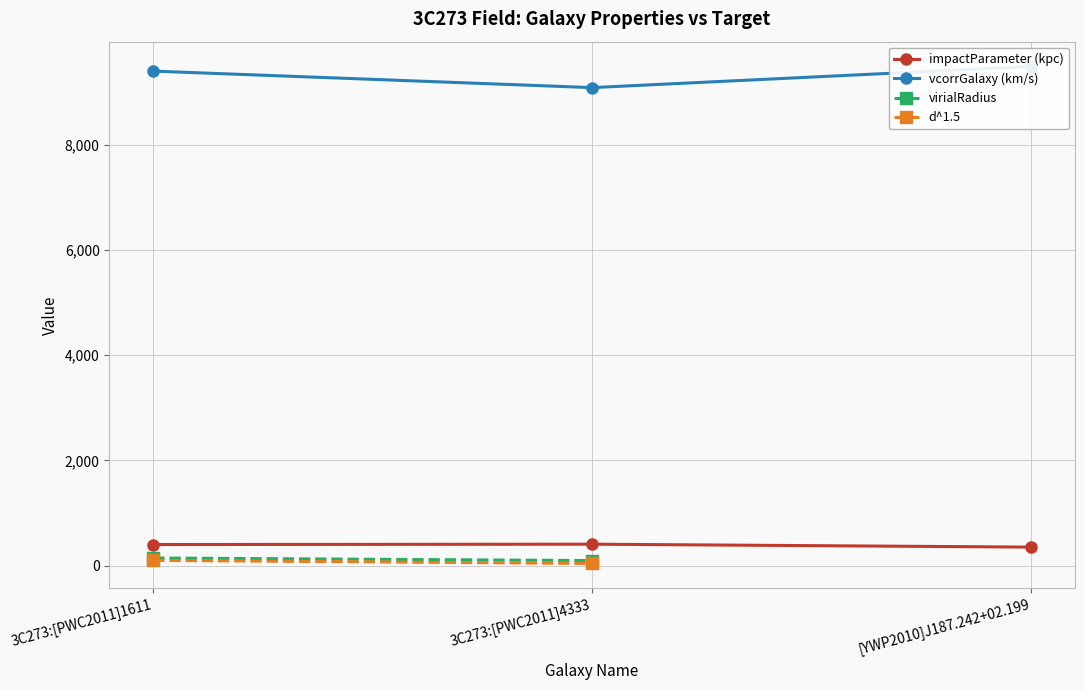

What is the difference between the vcorrGalaxy (km/s) values at 3C273:[PWC2011]1611 and 3C273:[PWC2011]4333?

314.0